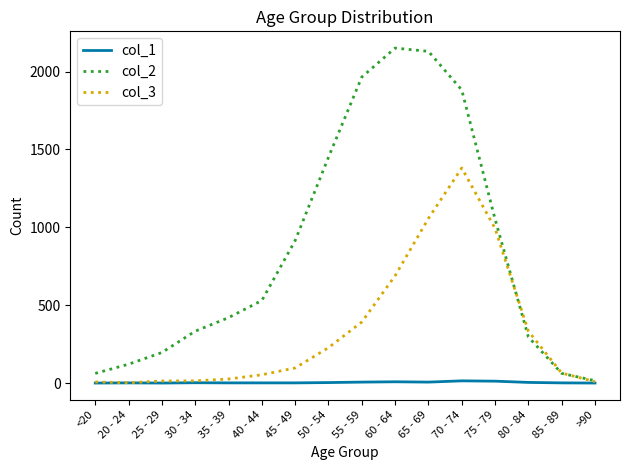

Read the col_3 value at 60 - 64, to the nearest 50.

700